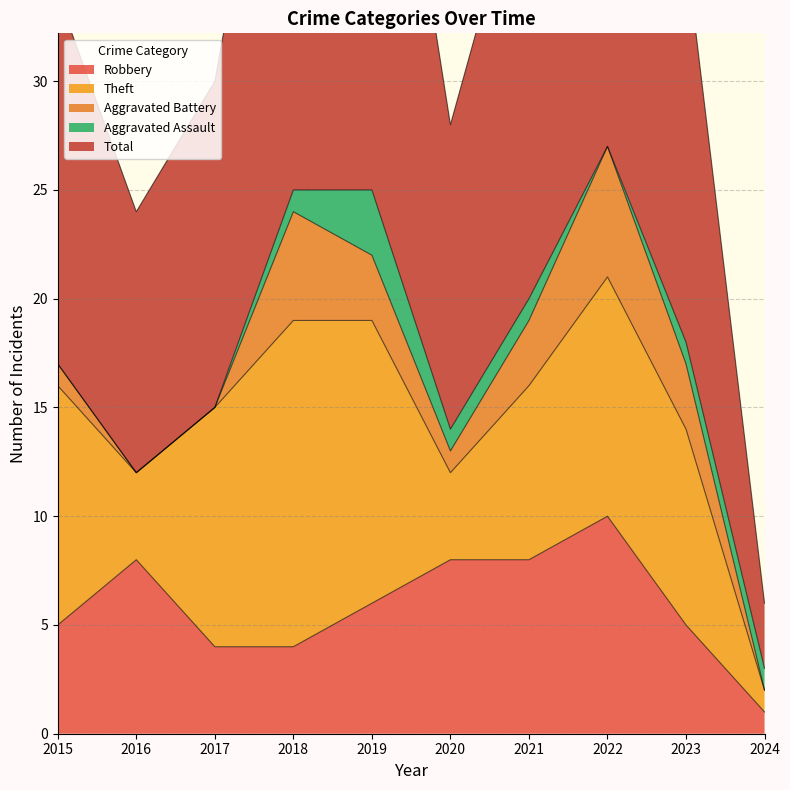

Is the value of Aggravated Battery at 2019 greater than the value of Theft at 2024?

Yes